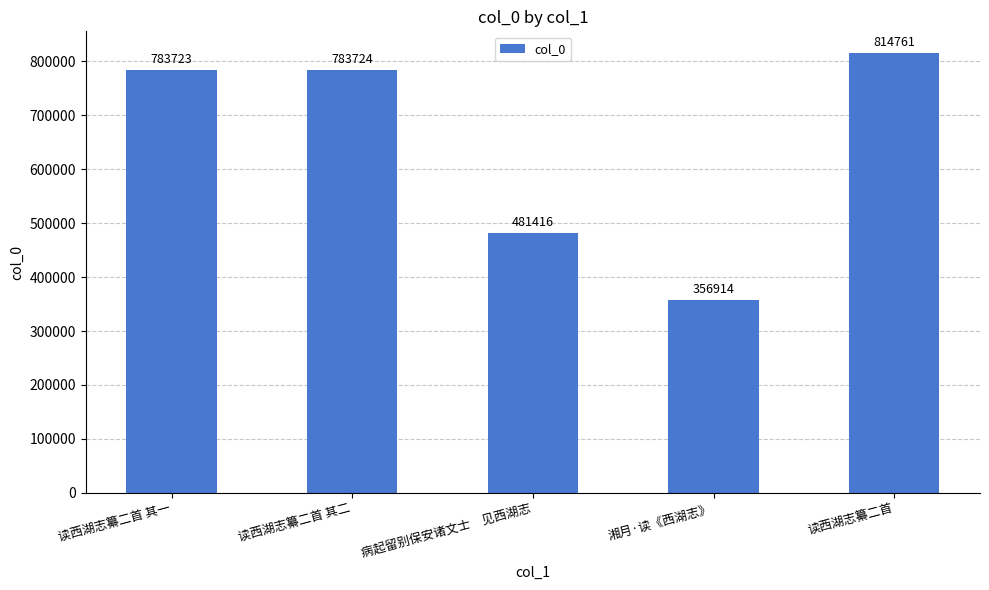

What value does the data have at 病起留别保安诸文士　见西湖志, to the nearest 10?

481420